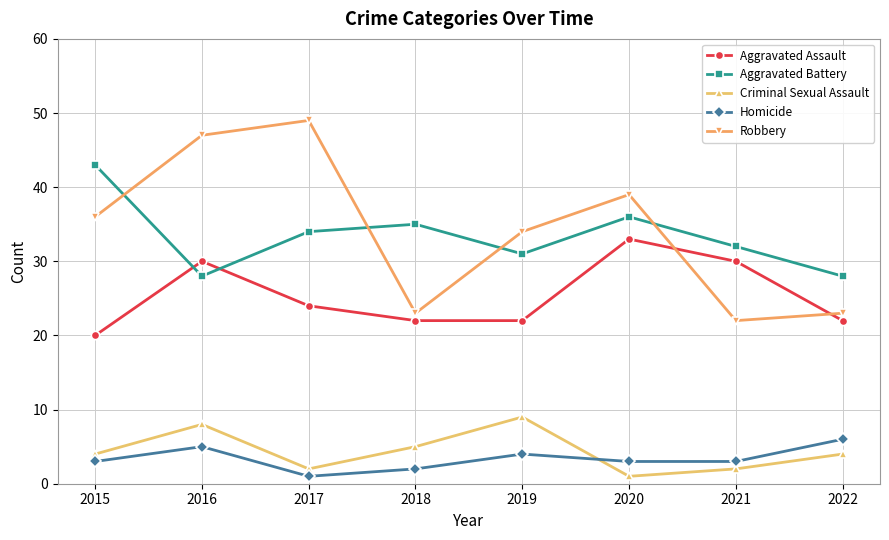

What is the difference between the highest and lowest values at 2016?

42